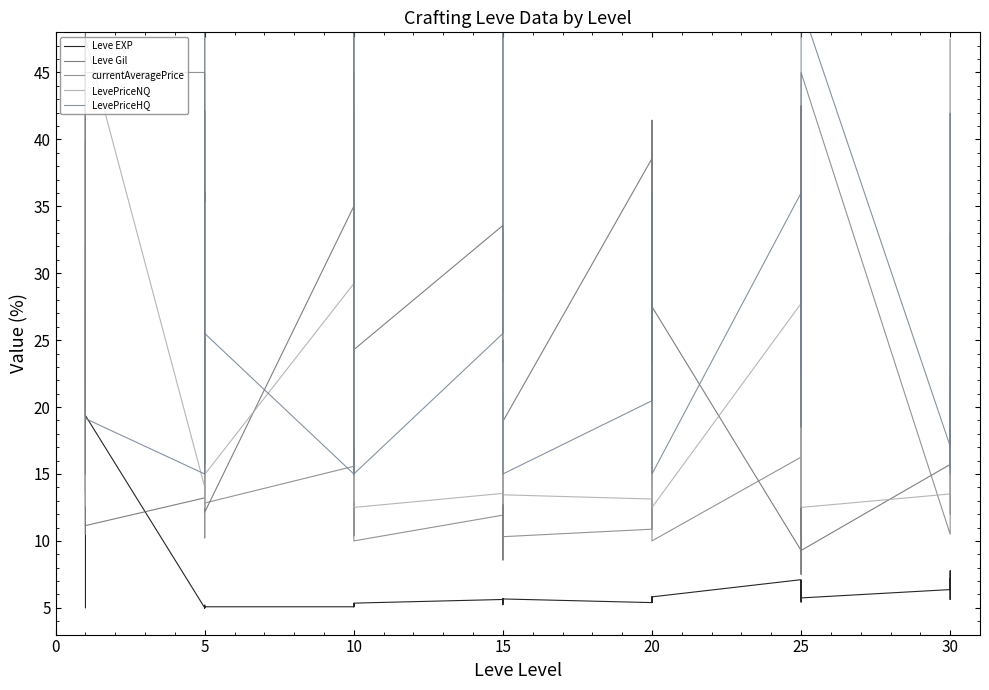

How many series are shown in this chart?

5